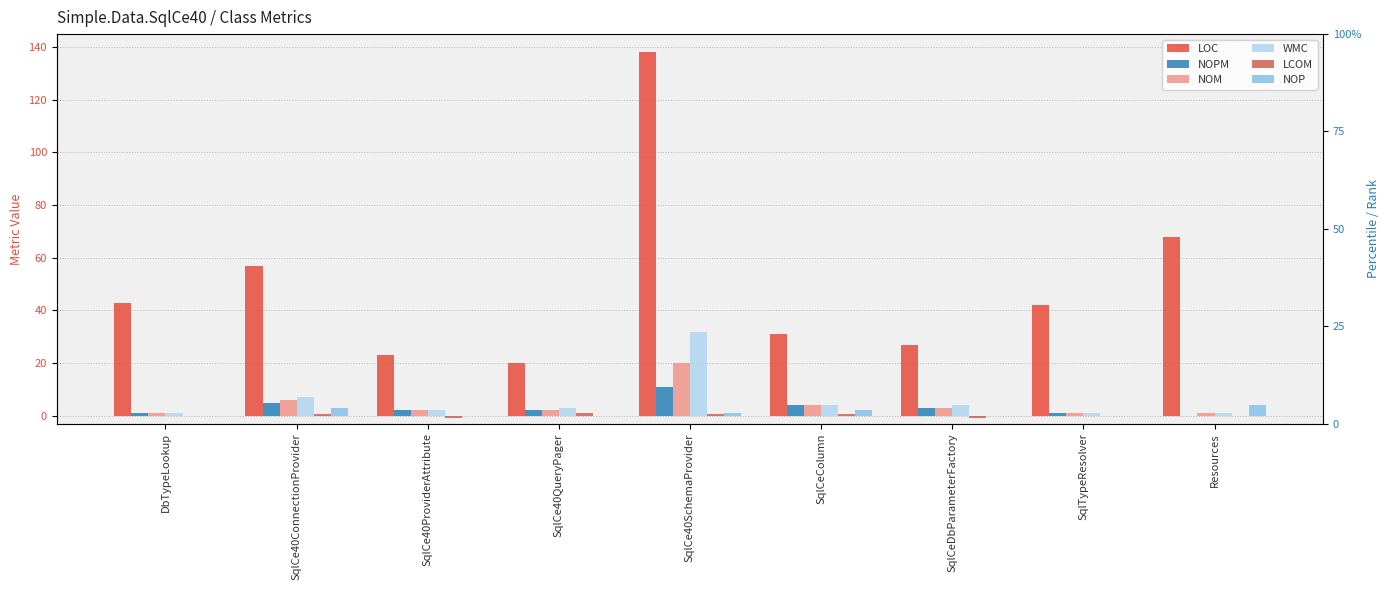

How many groups of bars are there?

9